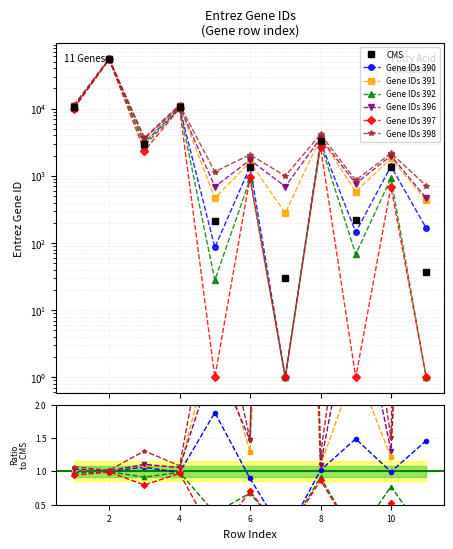

Reading left to right, what are all the values shown in this chart?

10449	54677	3030	10455	215	1374	30	3295	224	1376	37